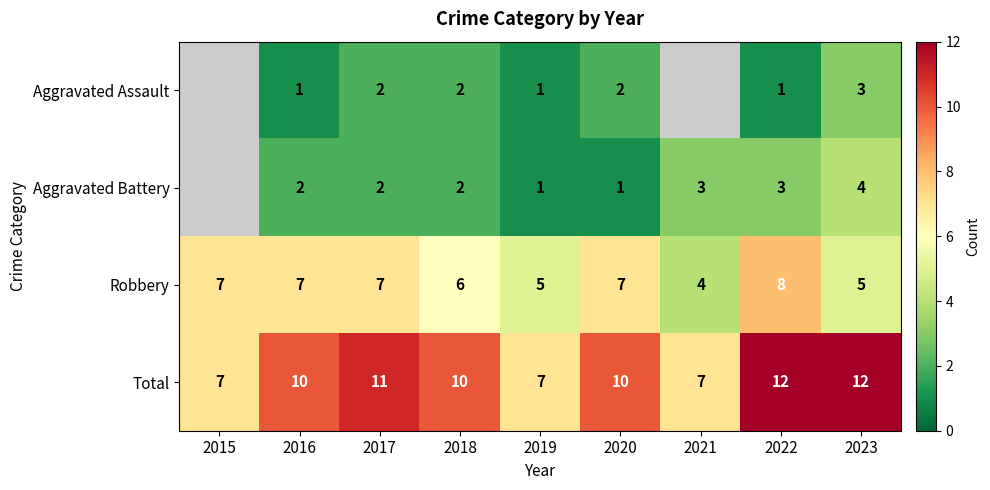

What is the sum of the Robbery values at 2022 and 2018?

14